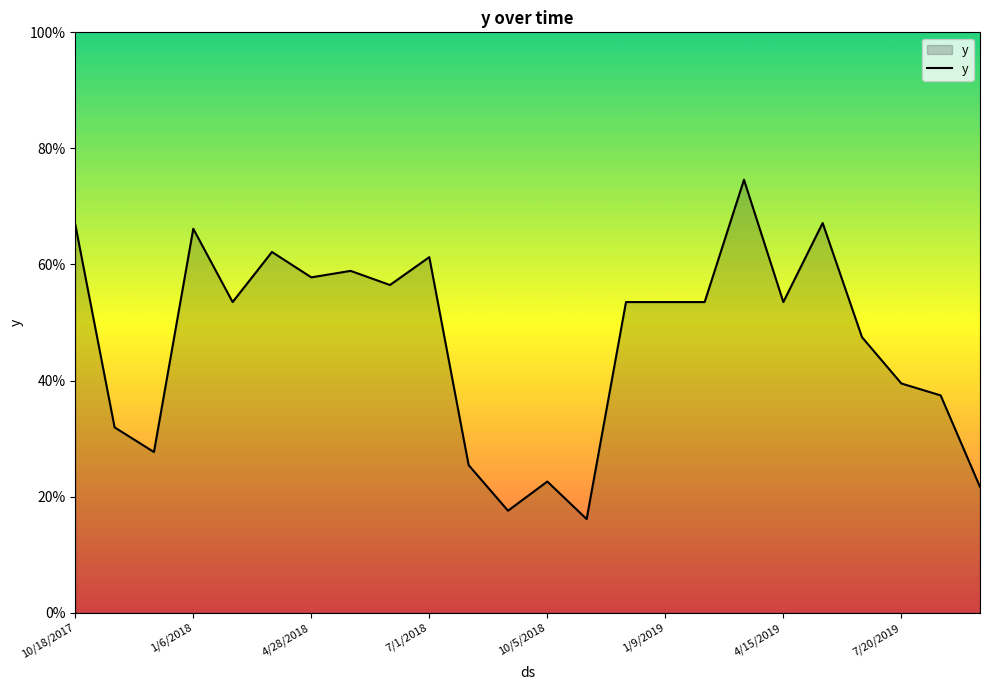

Is this an area chart (filled region under the line)?

Yes